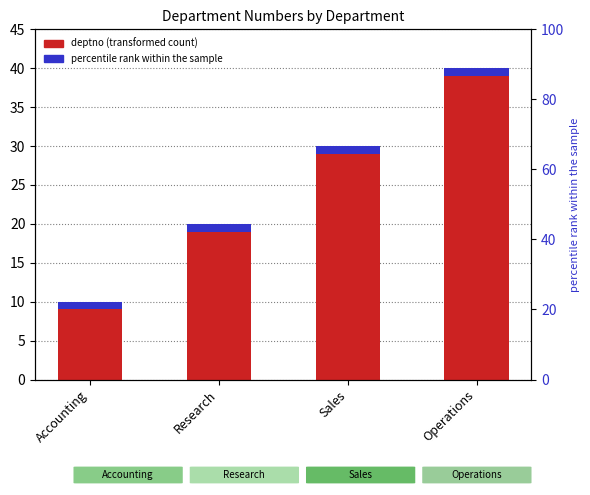

What is the change in value from Accounting to Operations?

+30